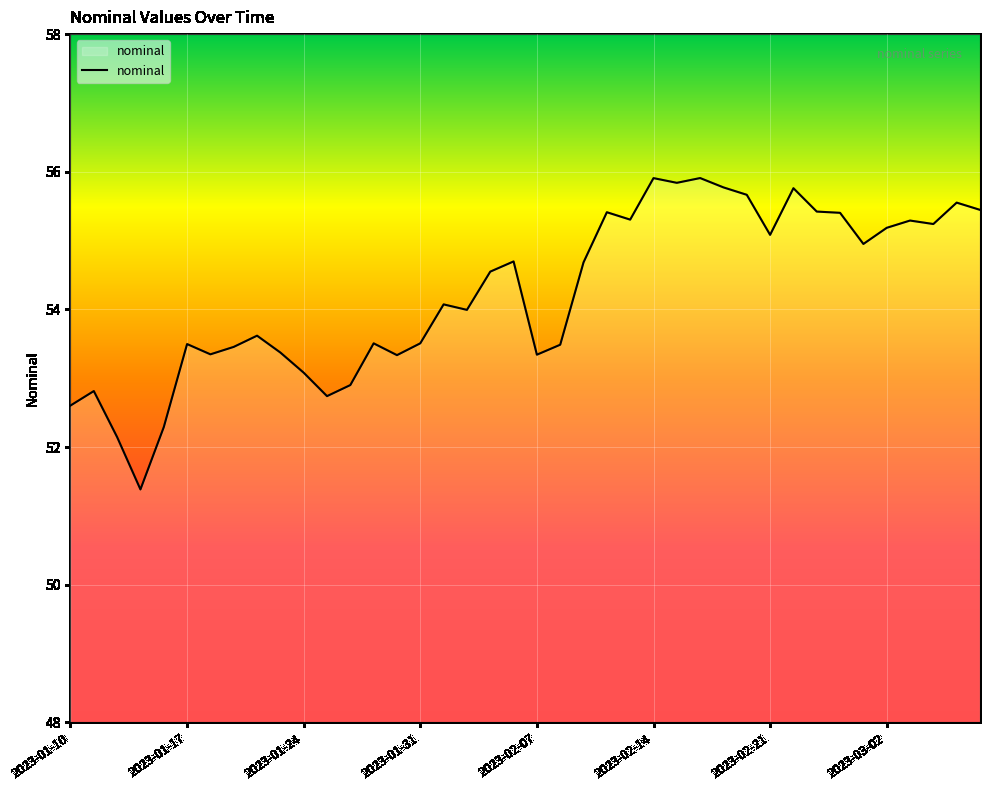

What is the difference between the maximum and minimum values?

4.5